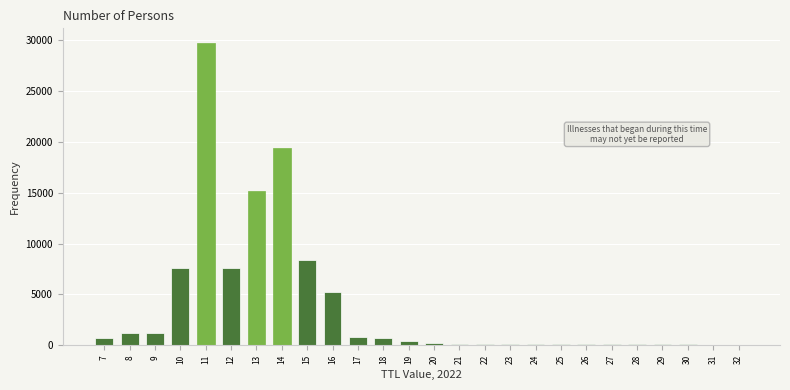

What is the sum of all values?

100000